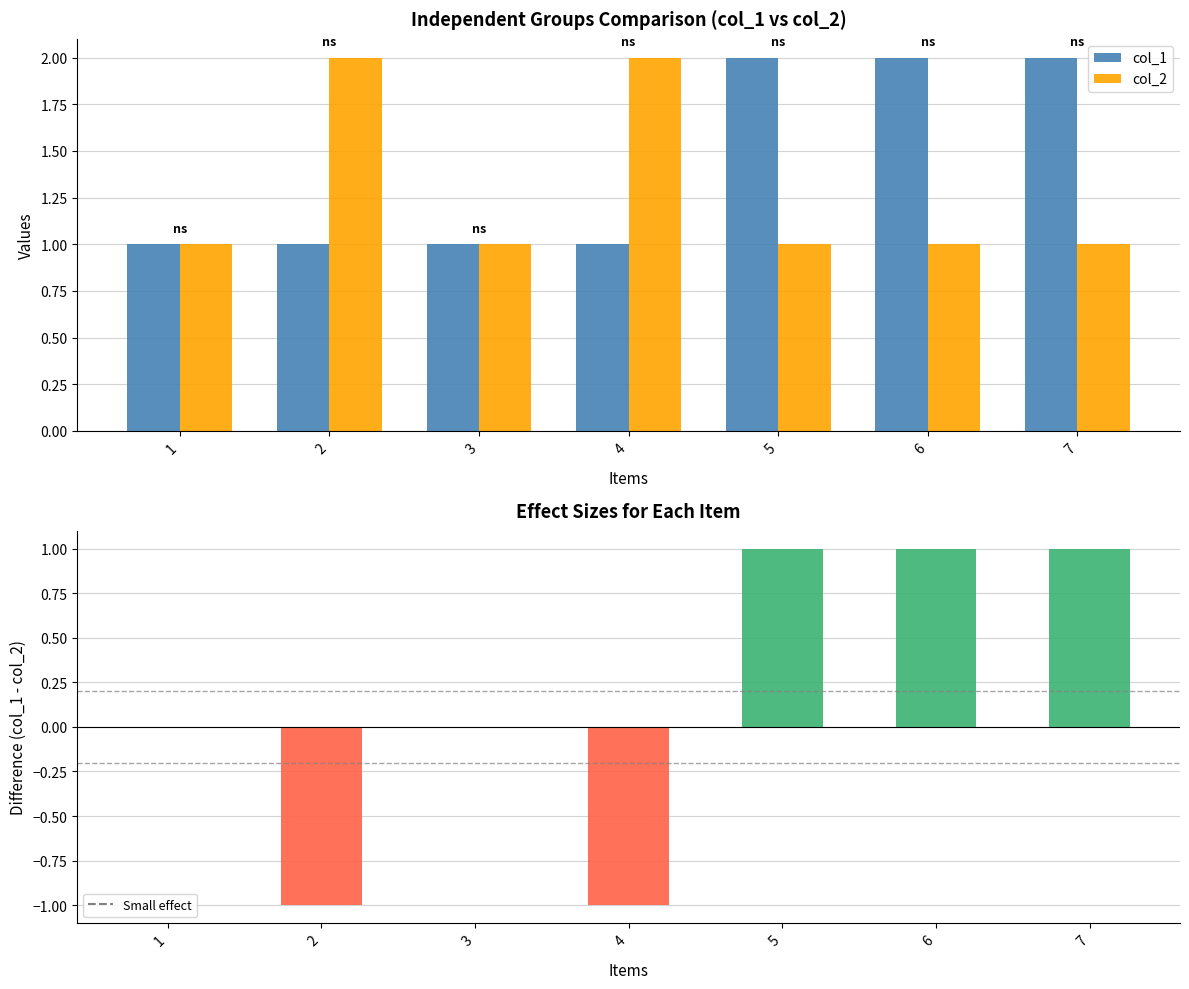

Which category has the lowest value in the col_1 - col_2 series?

2